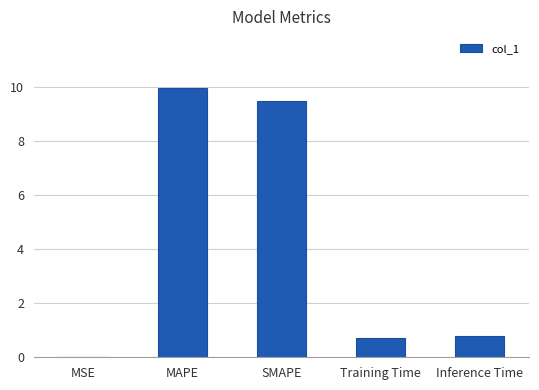

What is the sum of all values?

20.9